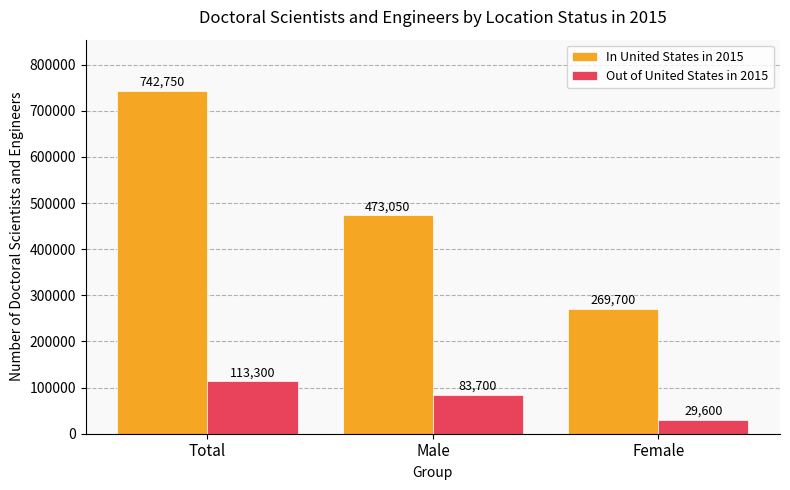

Which series has the widest spread of values?

In United States in 2015